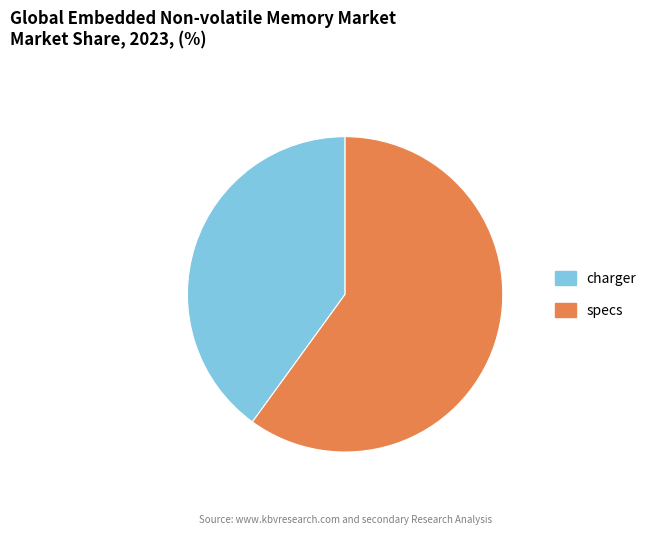

What is the majority slice?

specs